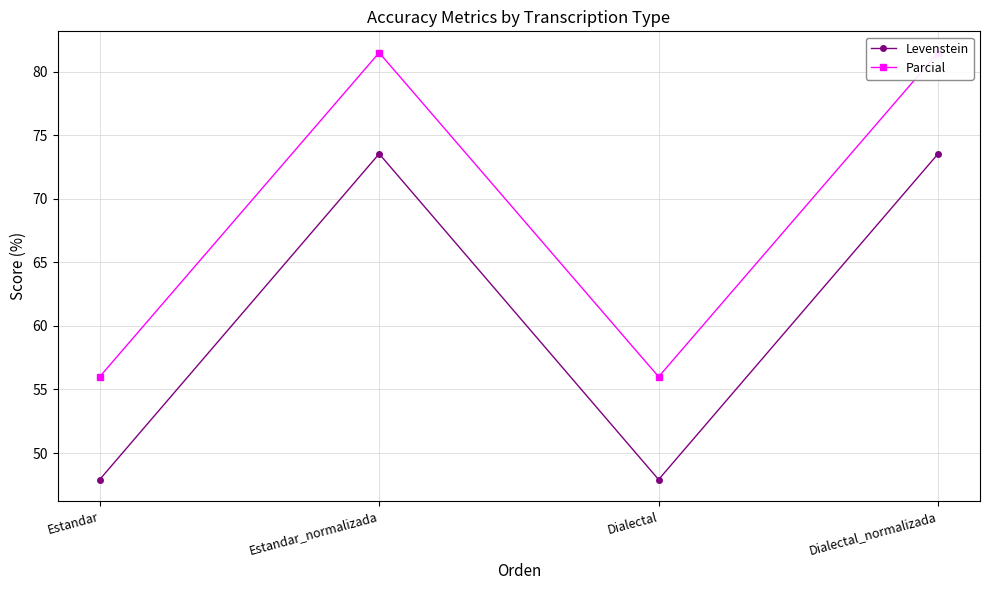

At which label is Parcial closest to 68?

Estandar